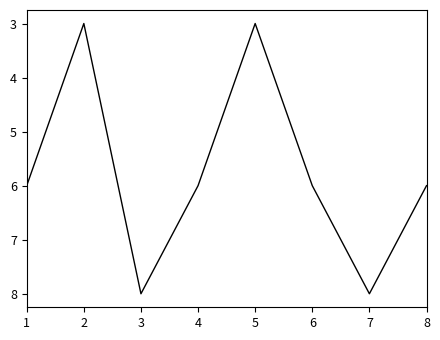

Read the value at 1.

6